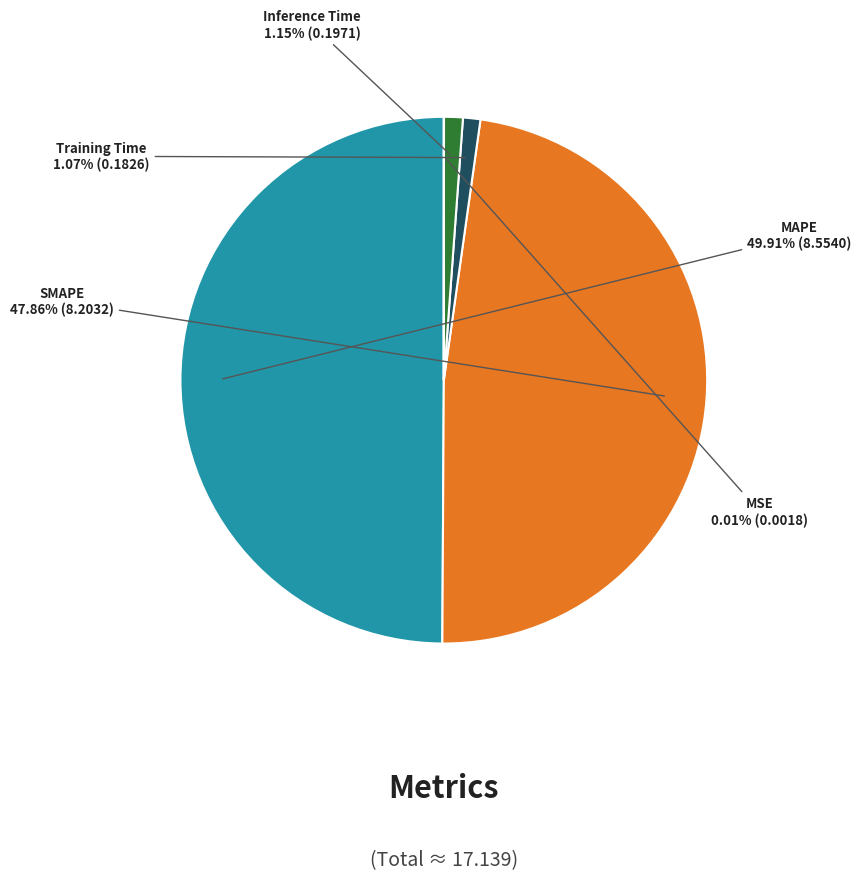

To the nearest percent, what is the difference between the largest and smallest slice percentages?

50%